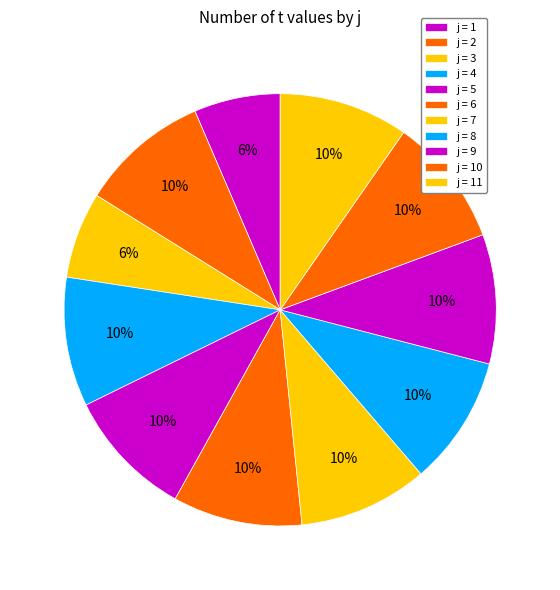

How many segments does this pie chart have?

11